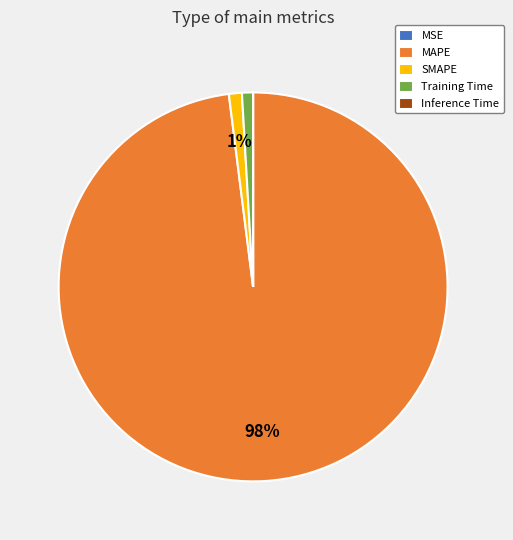

Which has a higher value, Training Time or MAPE?

MAPE